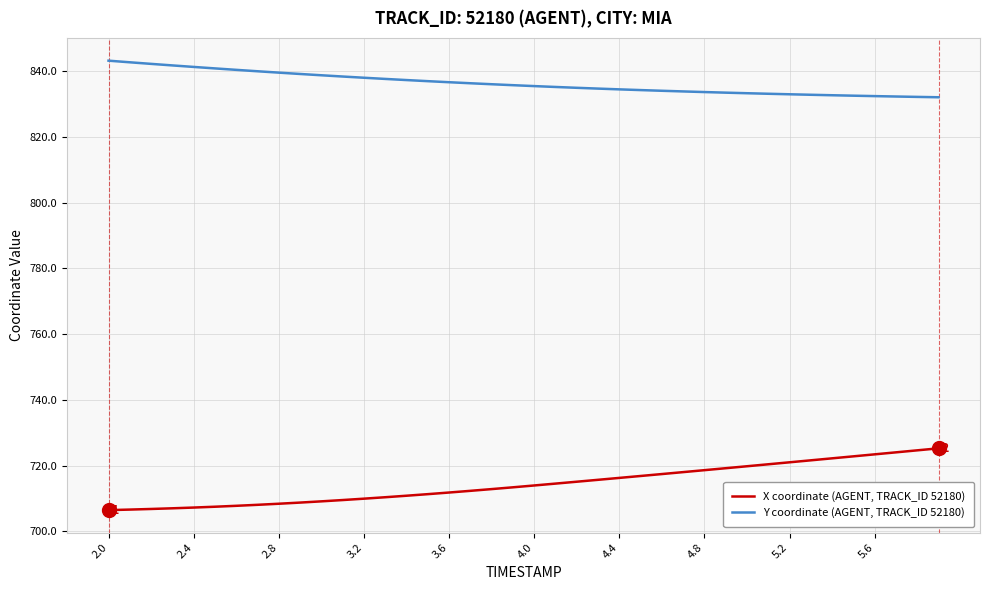

Which series has the largest total across all categories?

Y coordinate (AGENT, TRACK_ID 52180)